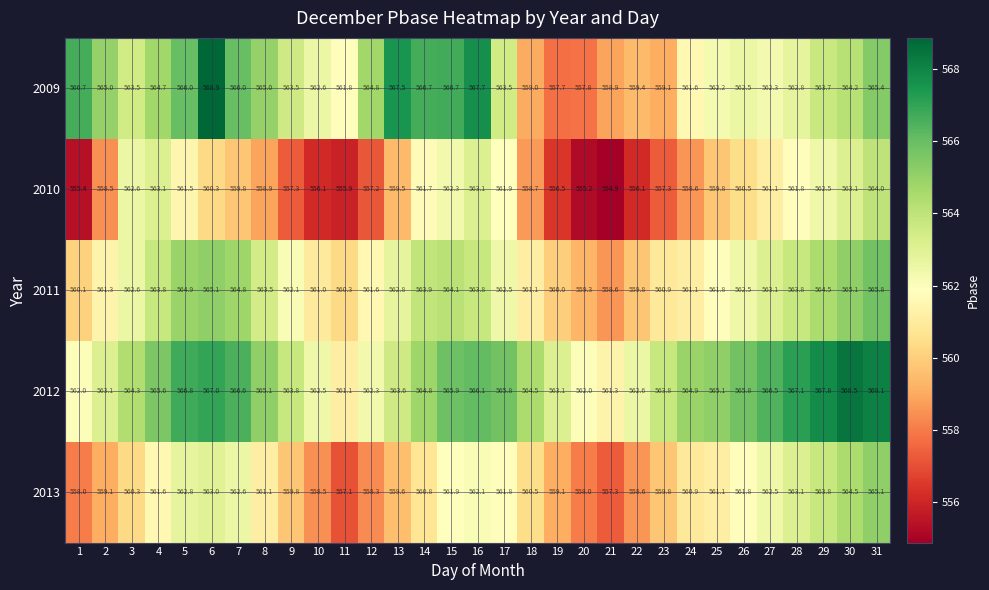

At which category is the sum across all series the highest?

31